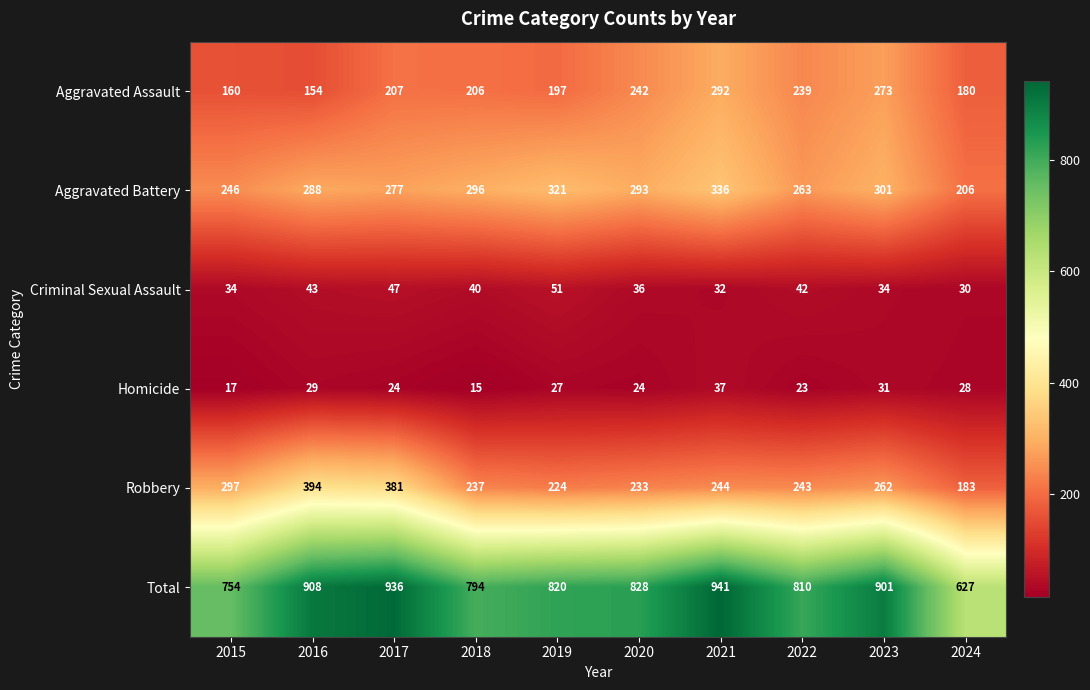

List the series in order of their peak value, lowest first.

Homicide, Criminal Sexual Assault, Aggravated Assault, Aggravated Battery, Robbery, Total